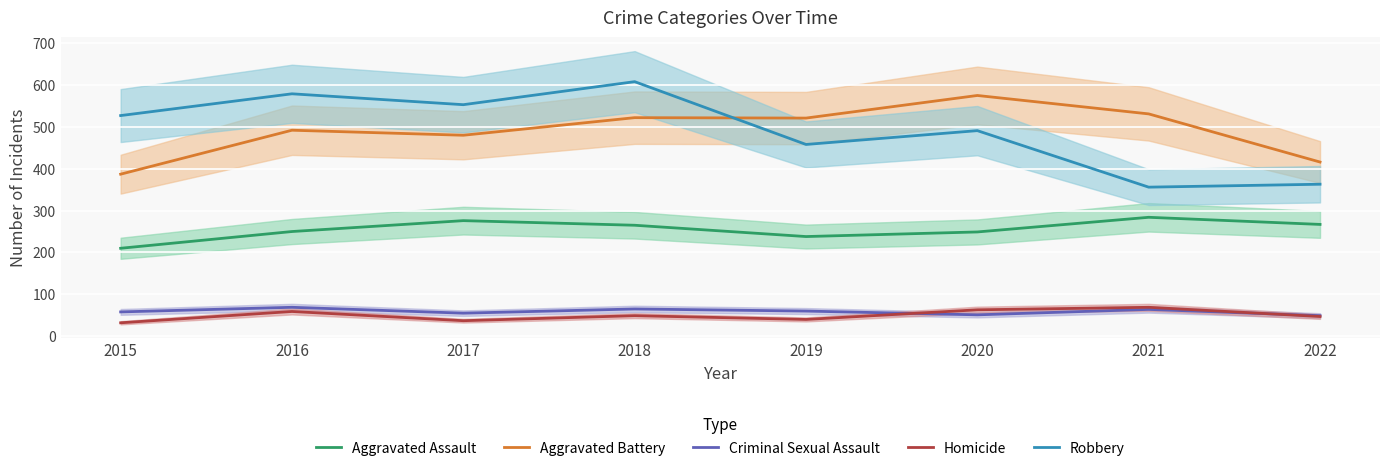

Which category has the lowest value in the Aggravated Battery series?

2015